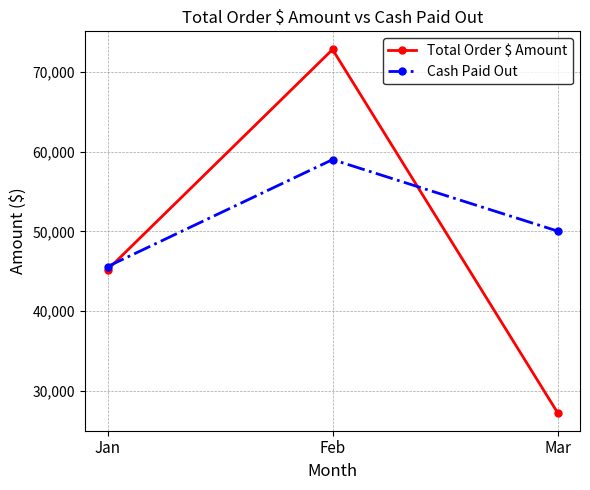

At which category is the sum across all series the highest?

Feb